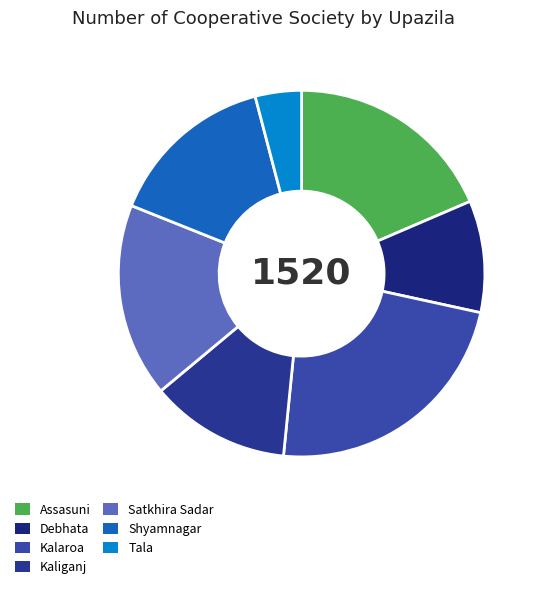

How many slices are in this pie chart?

7